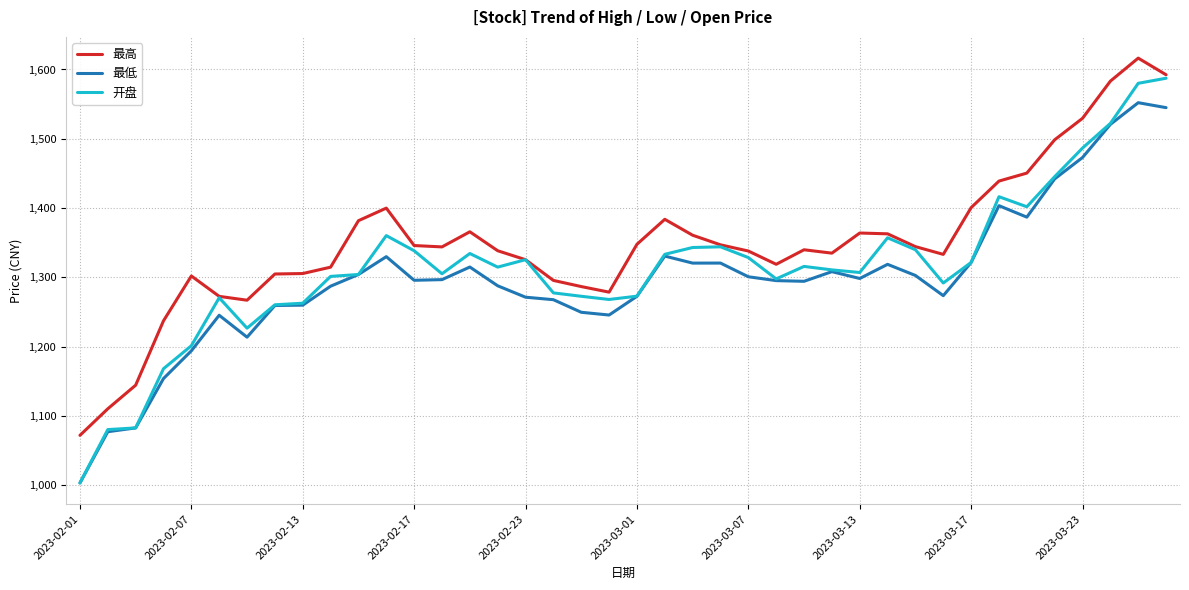

List the series in order of their peak value, lowest first.

最低, 开盘, 最高